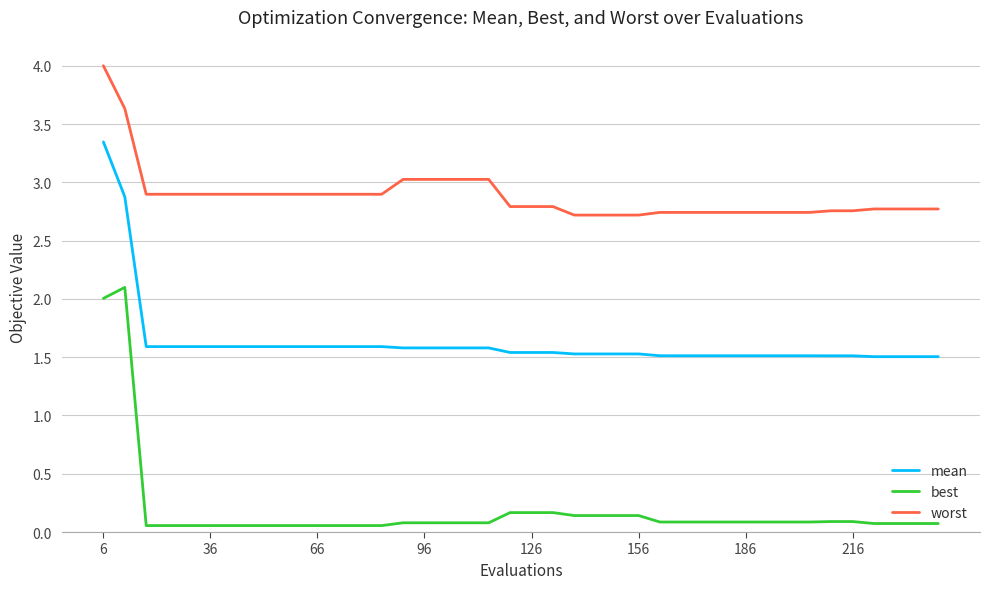

Which series has the largest total across all categories?

worst